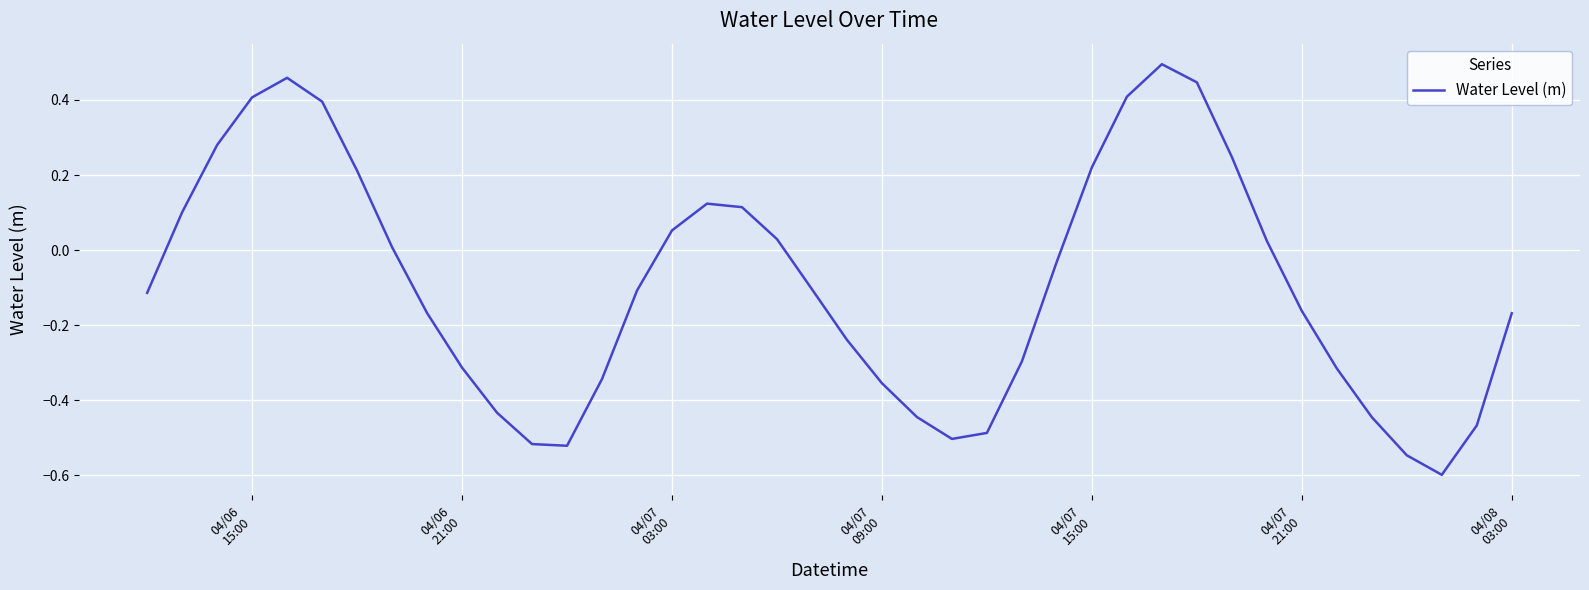

What is the smallest value displayed?

-0.6